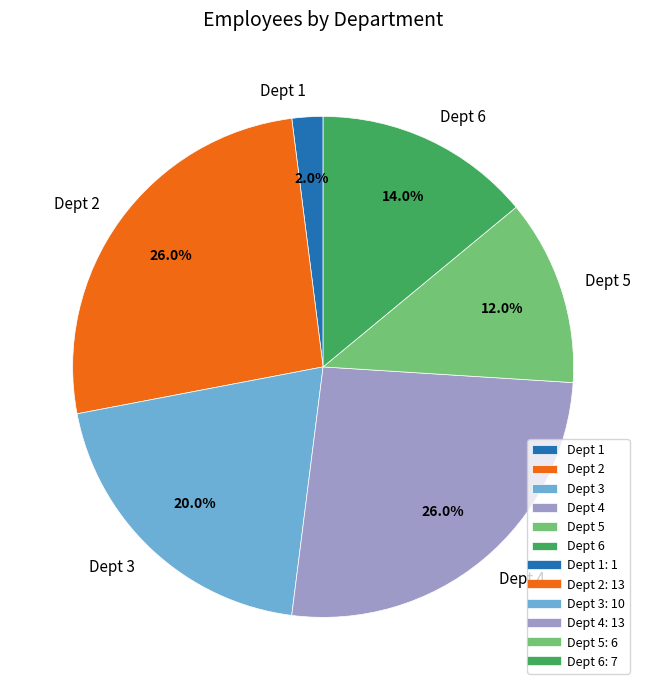

To the nearest percent, what is the difference between the largest and smallest slice percentages?

24%